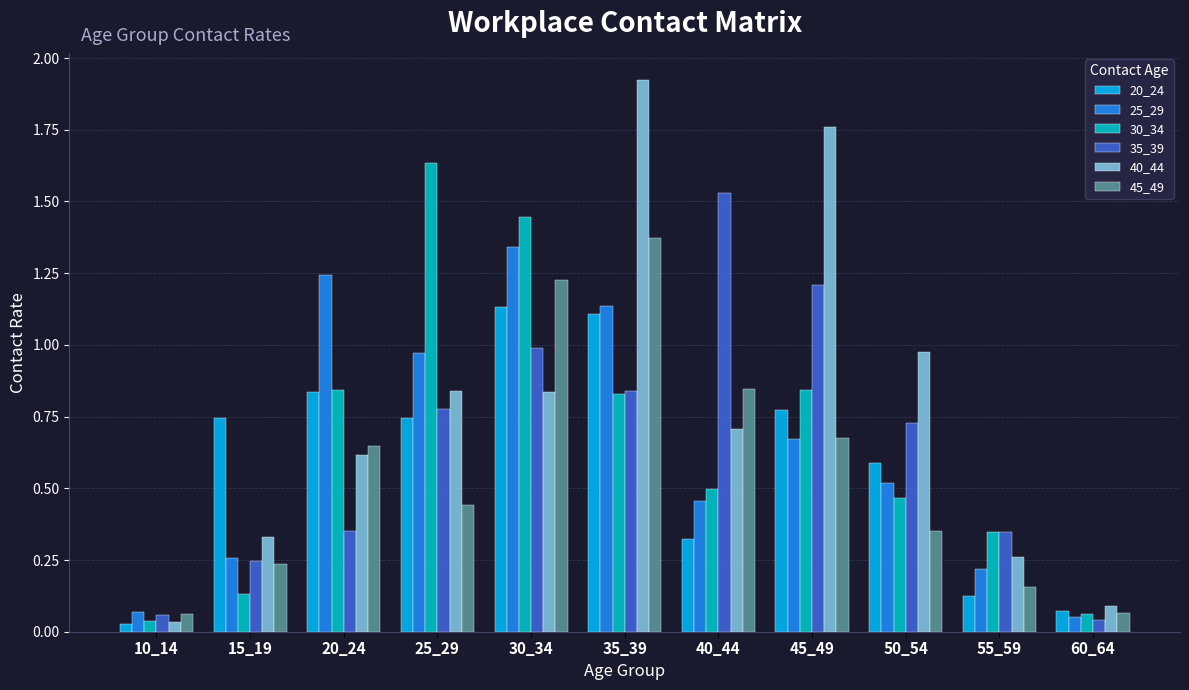

Where is 40_44 nearest to the value 0?

10_14